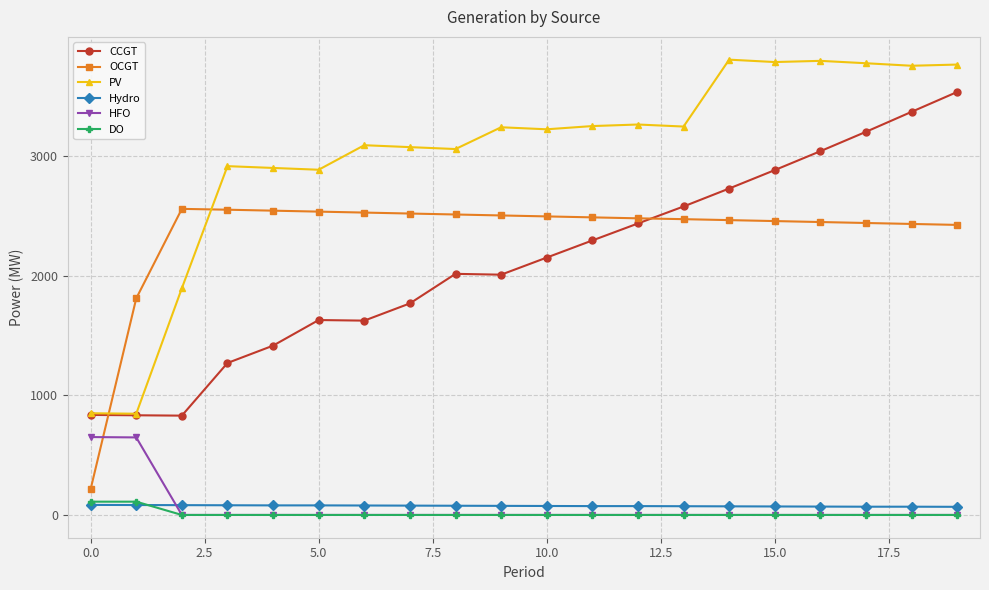

What is the difference between the maximum and minimum values in the CCGT series?

2705